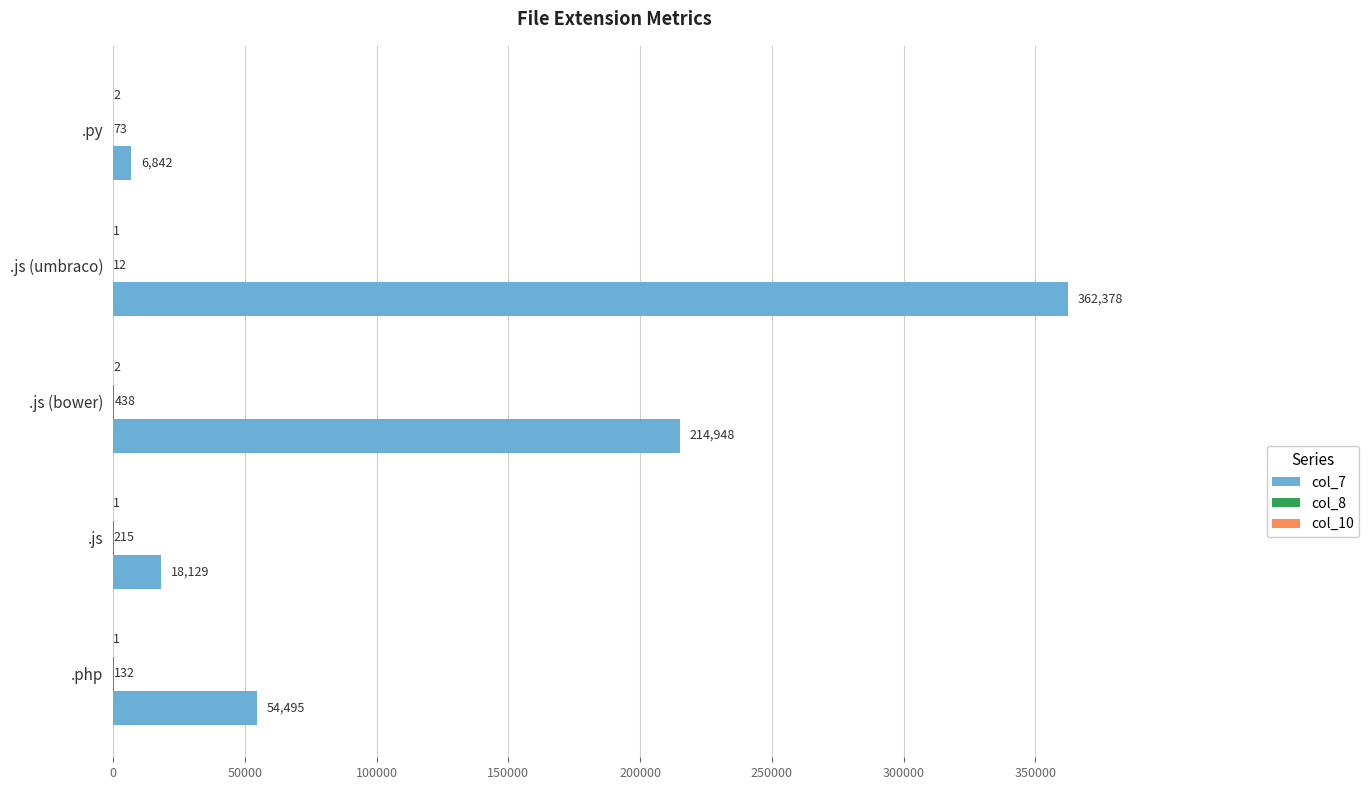

Is it true that col_7 equals 362378 at .js (umbraco)?

True